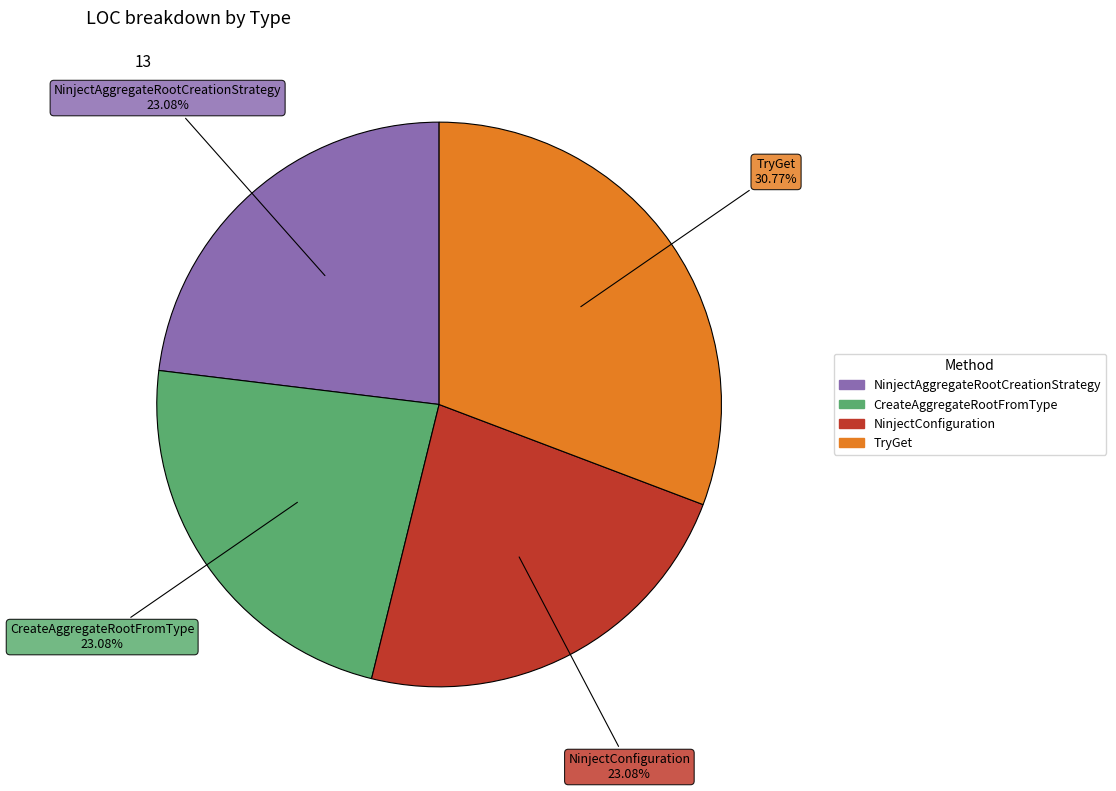

How many slices are in this pie chart?

4